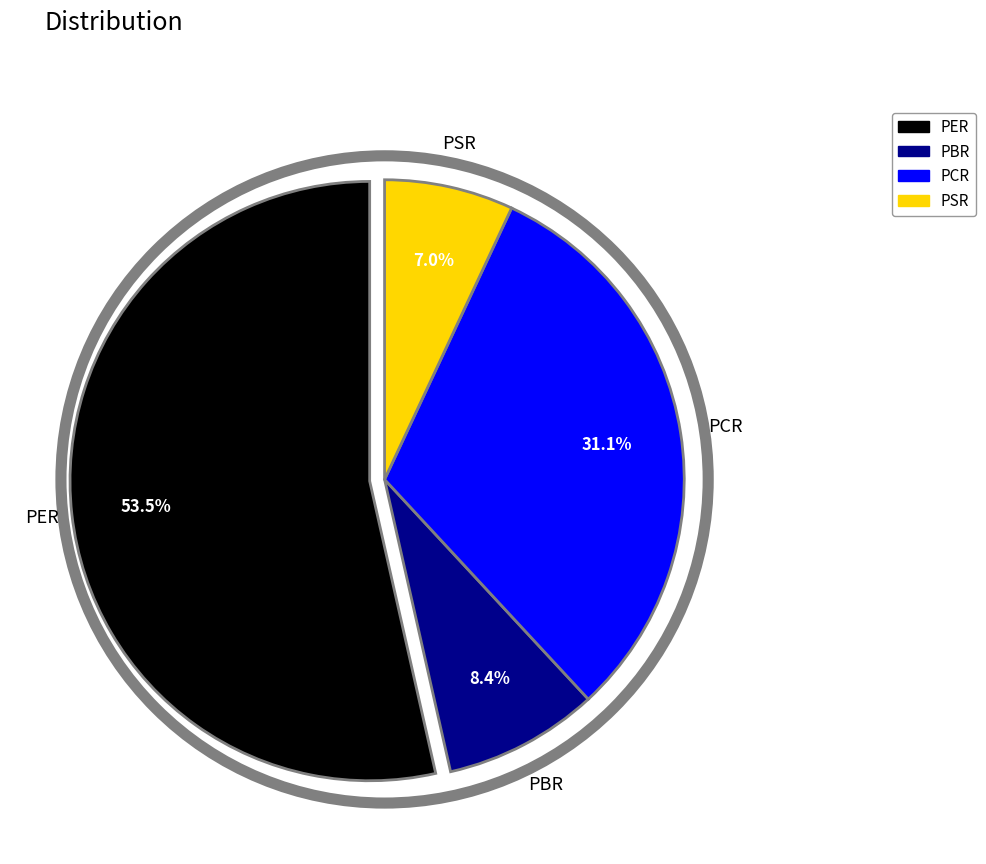

Approximately how many times larger is the value at PSR compared to PBR?

0.8